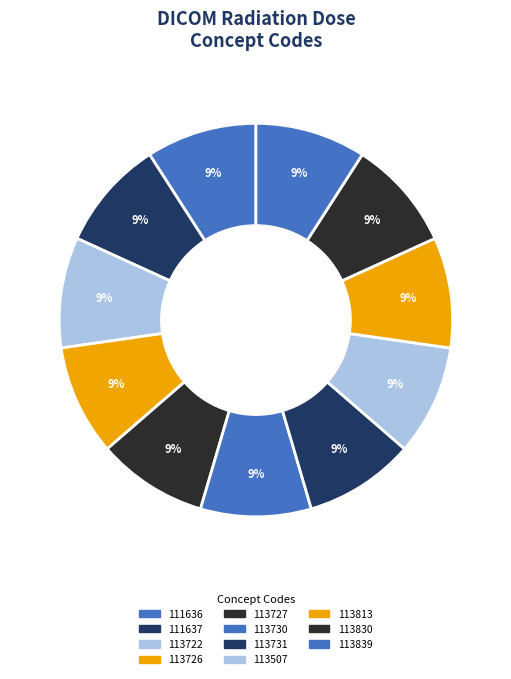

How many segments does this pie chart have?

11